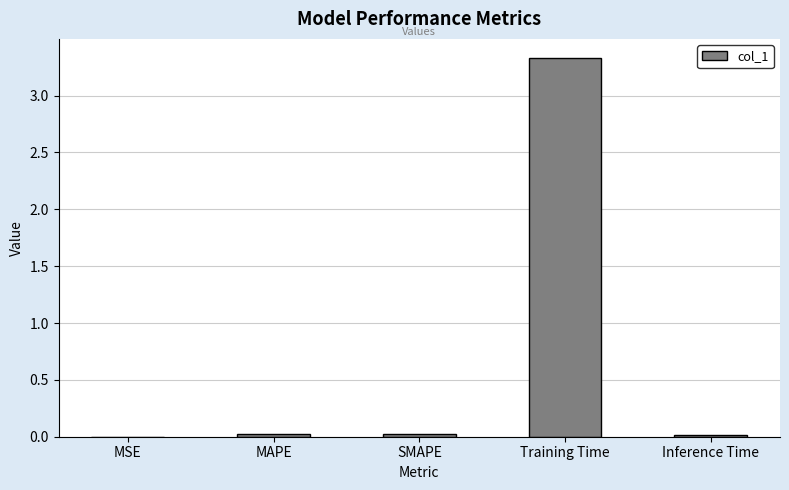

Which has a higher value, Training Time or MAPE?

Training Time